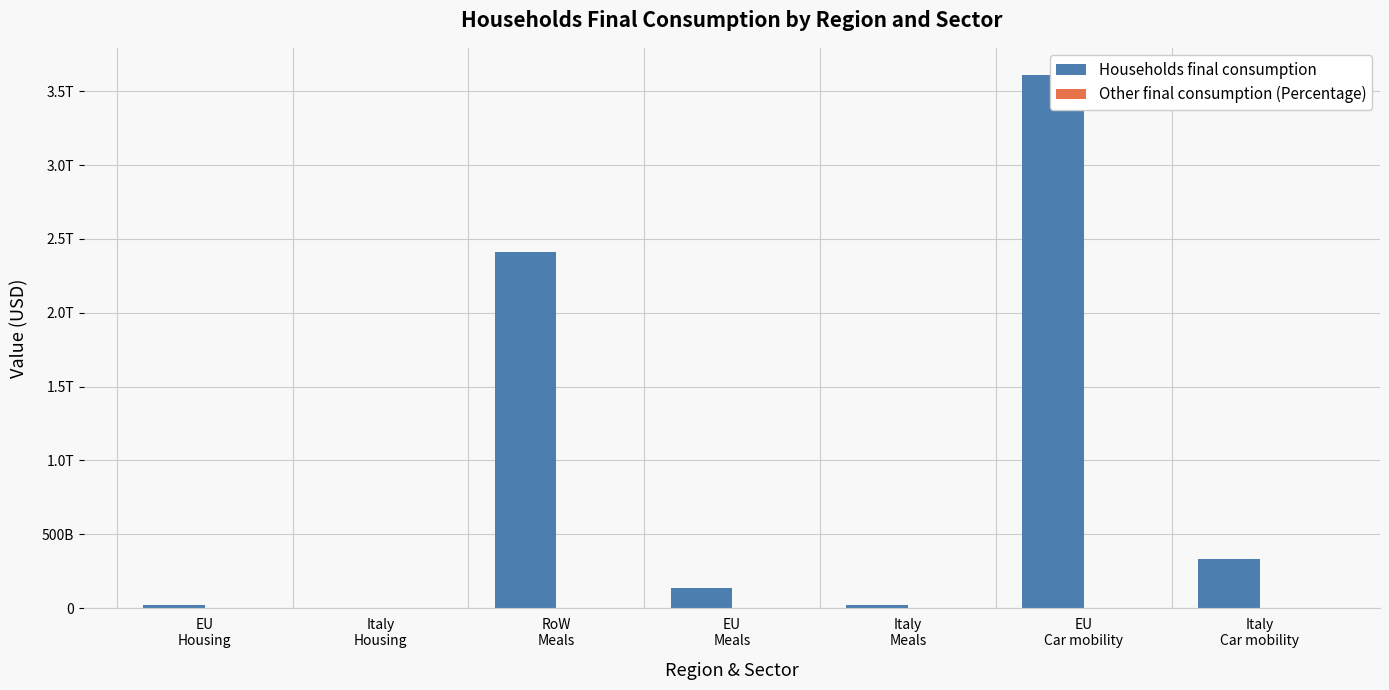

Is it true that Households final consumption equals 2413989298332.5 at RoW
Meals?

True